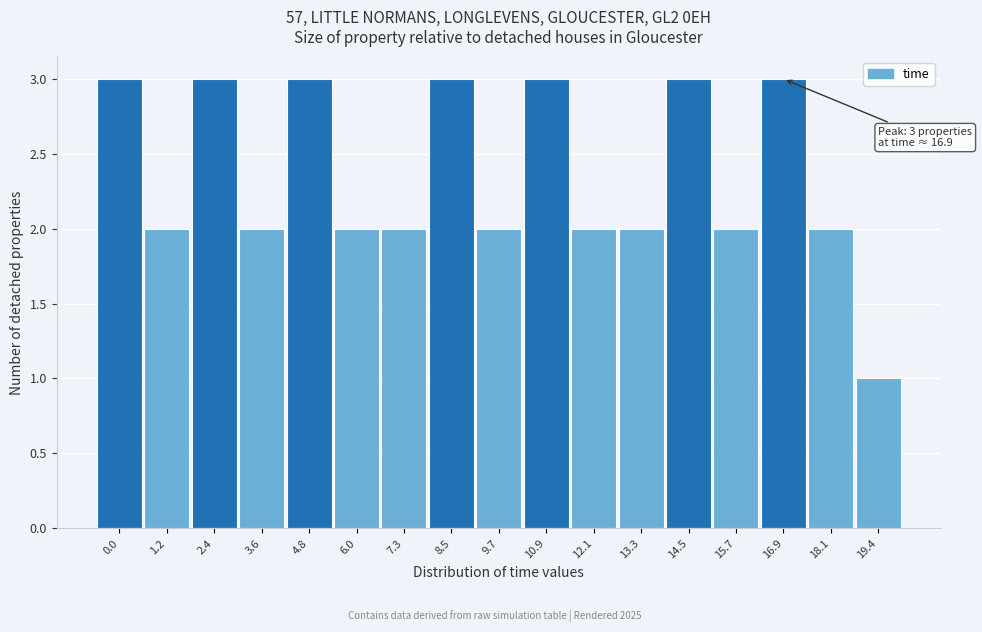

Reading left to right, transcribe all the data shown in this chart.

3	2	3	2	3	2	2	3	2	3	2	2	3	2	3	2	1